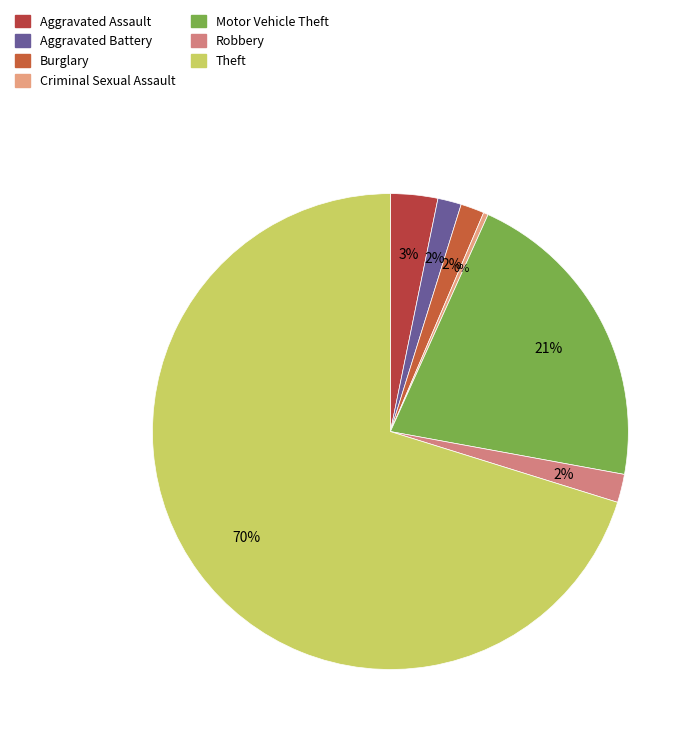

Which slice represents more than half of the pie?

Theft